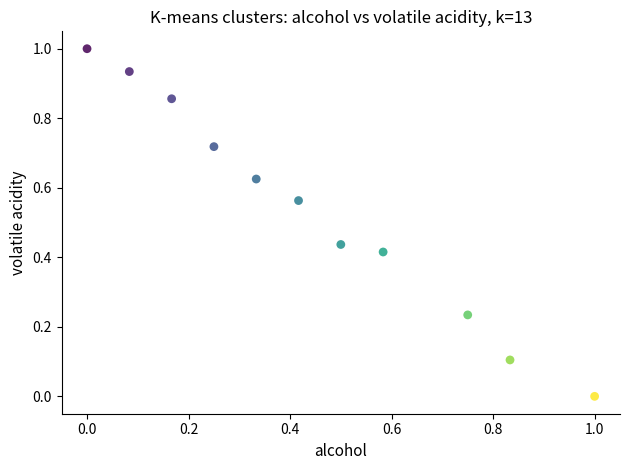

What is the average Y value?

0.5